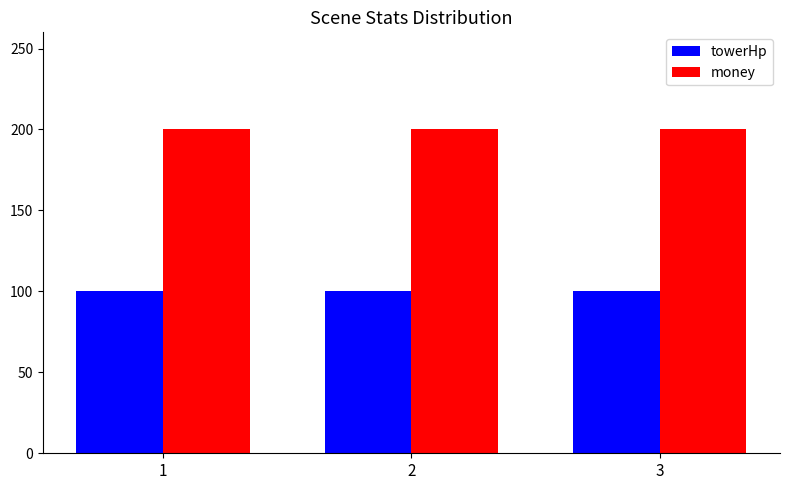

How many categories are shown in the chart?

3